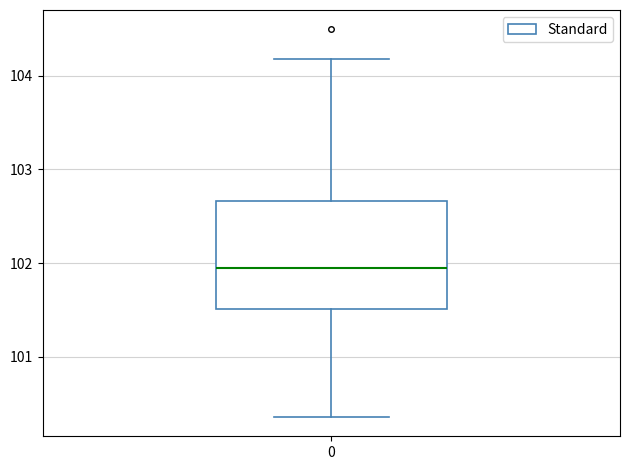

Transcribe this box plot: give where the median line is, the range the box spans, and where the two whiskers end, as read against the y-axis. The values are not printed on the chart, so give them approximately, as read against the axis.

median 101.9, box 101.5 to 102.7, whiskers 100.4 to 104.2